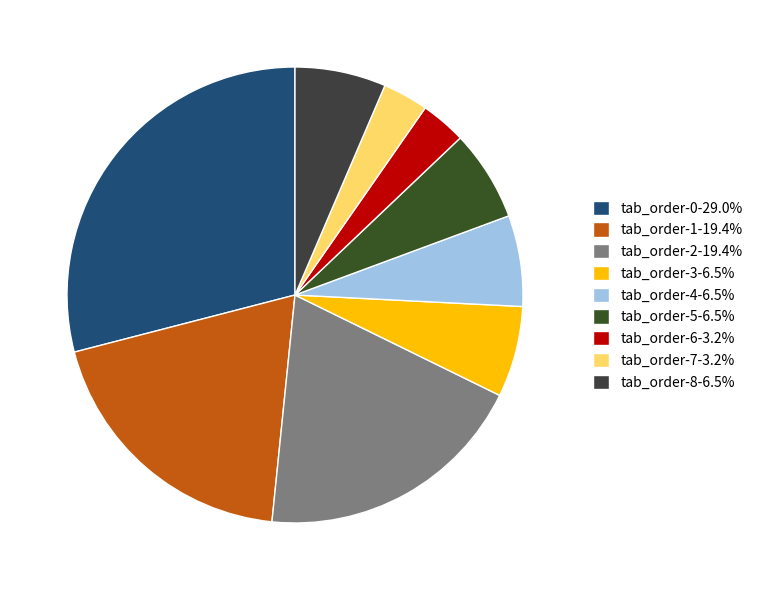

Count the number of slices in the pie.

9